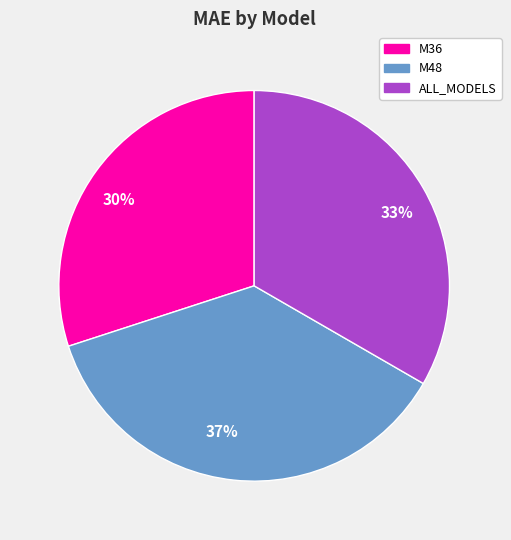

Rank the categories by value from highest to lowest.

37%, 33%, 30%